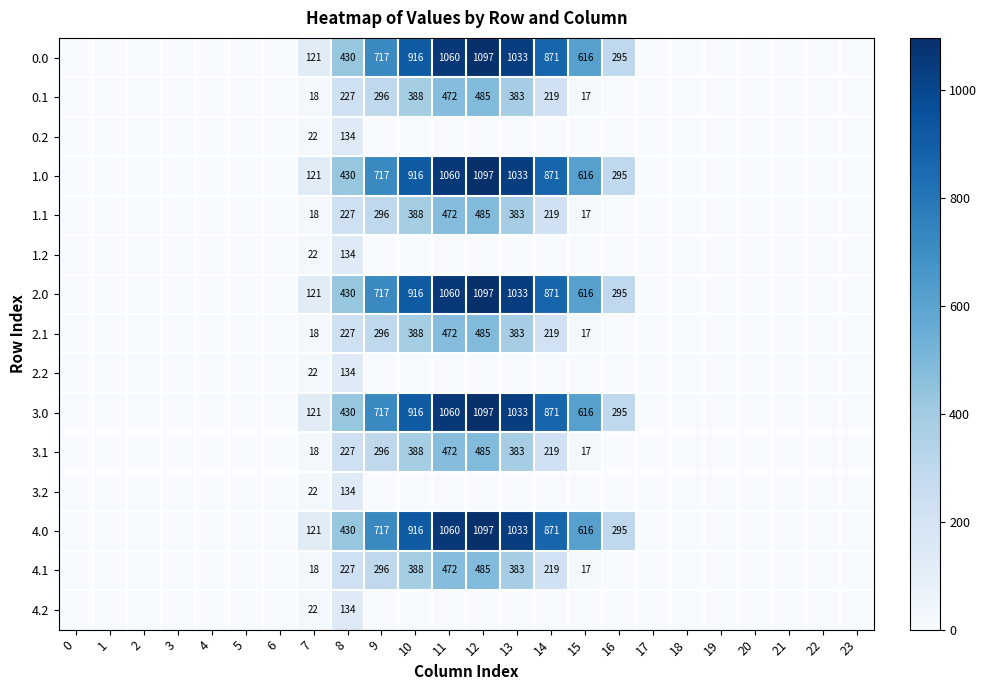

The value of 4.1 at 11 is 472. True or false?

True